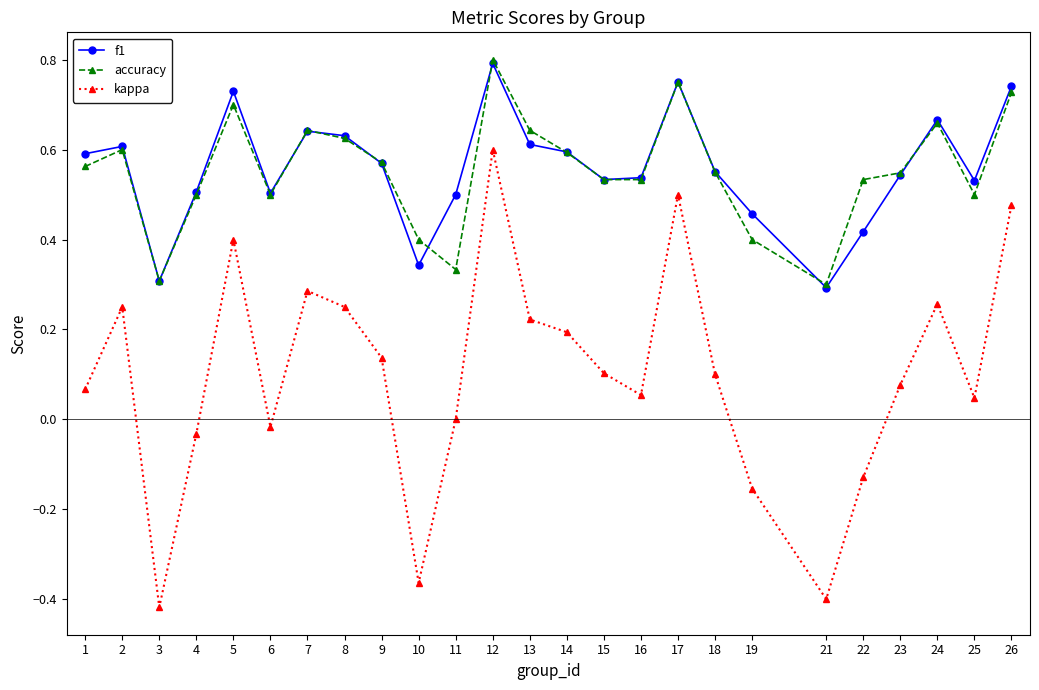

What is the sum of all kappa values?

2.5